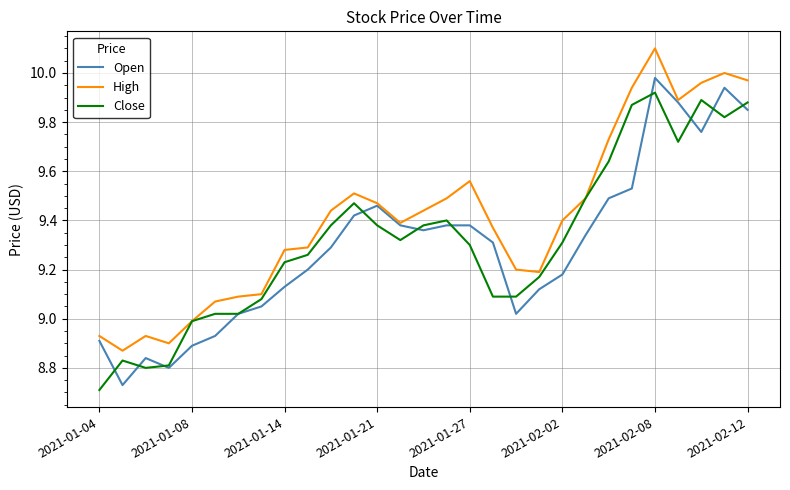

Which series has the largest total across all categories?

High